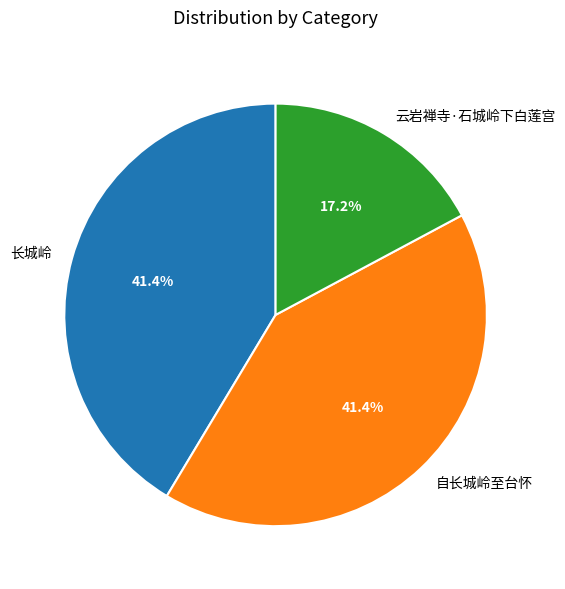

What is the smallest slice in the pie chart?

云岩禅寺·石城岭下白莲宫